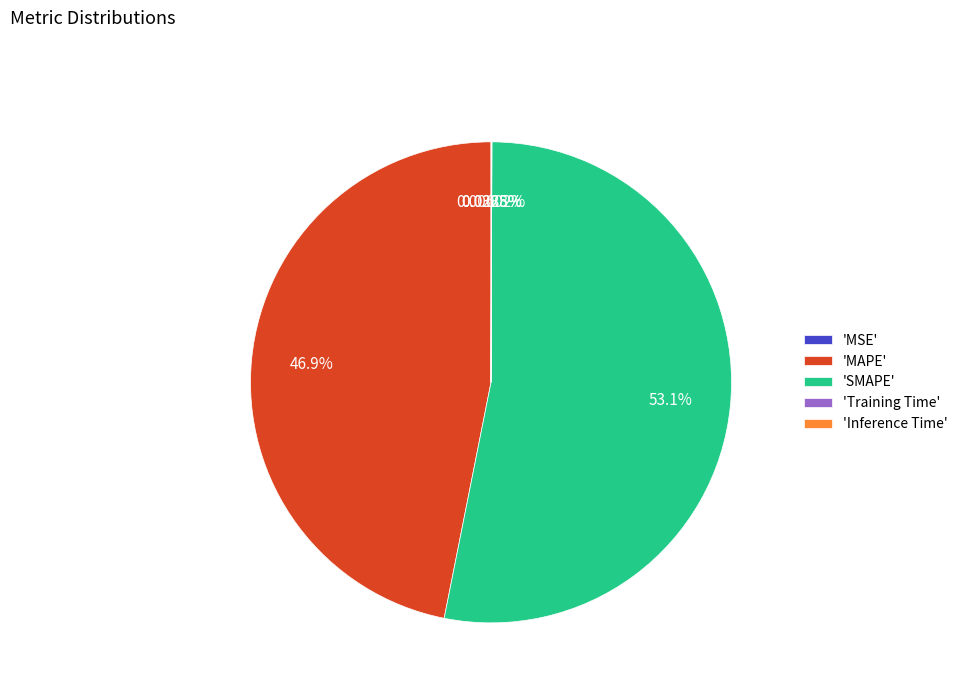

To the nearest percent, what is the average slice percentage?

20%